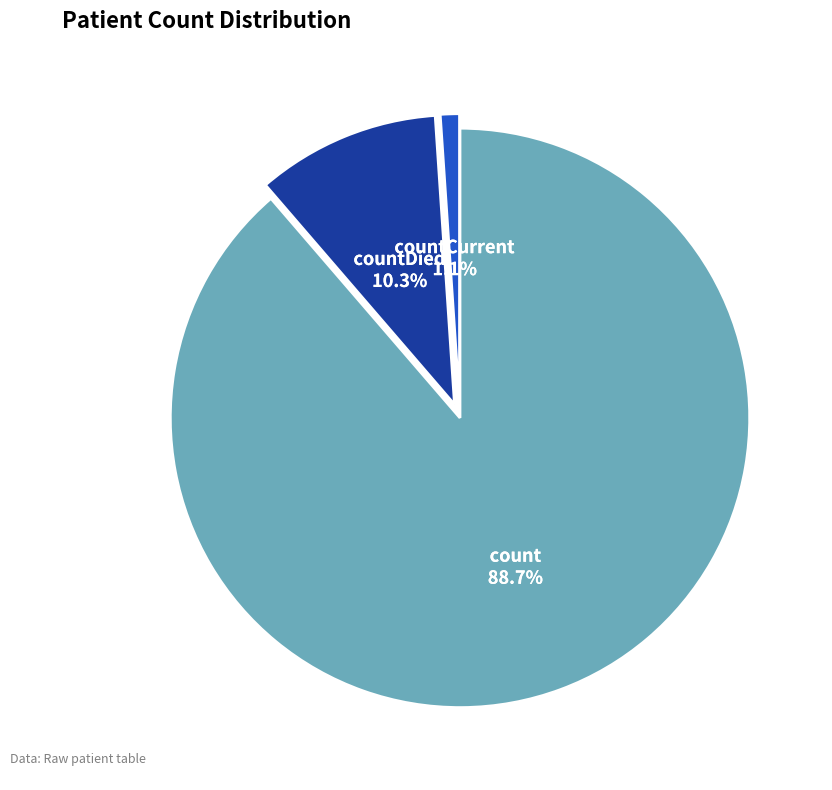

To the nearest percent, what is the difference between the count and countDied slice percentages?

78%